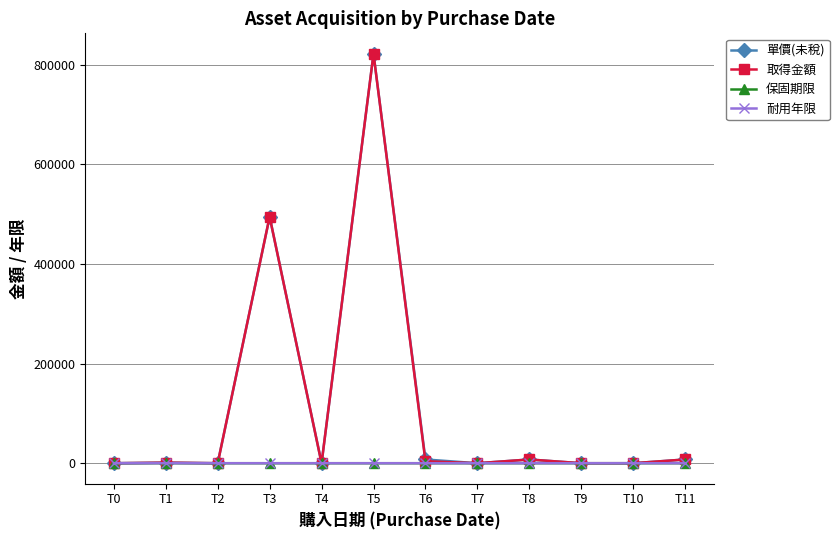

How many distinct data groups are displayed?

4